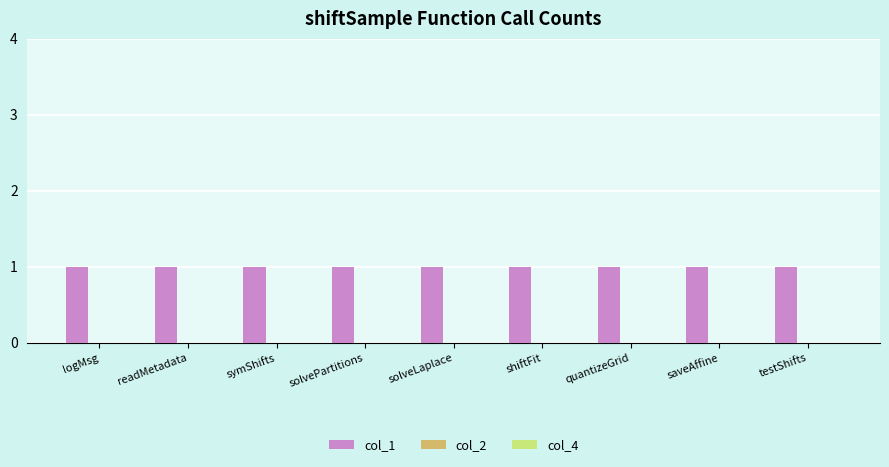

List the series in order of their peak value, lowest first.

col_2, col_4, col_1